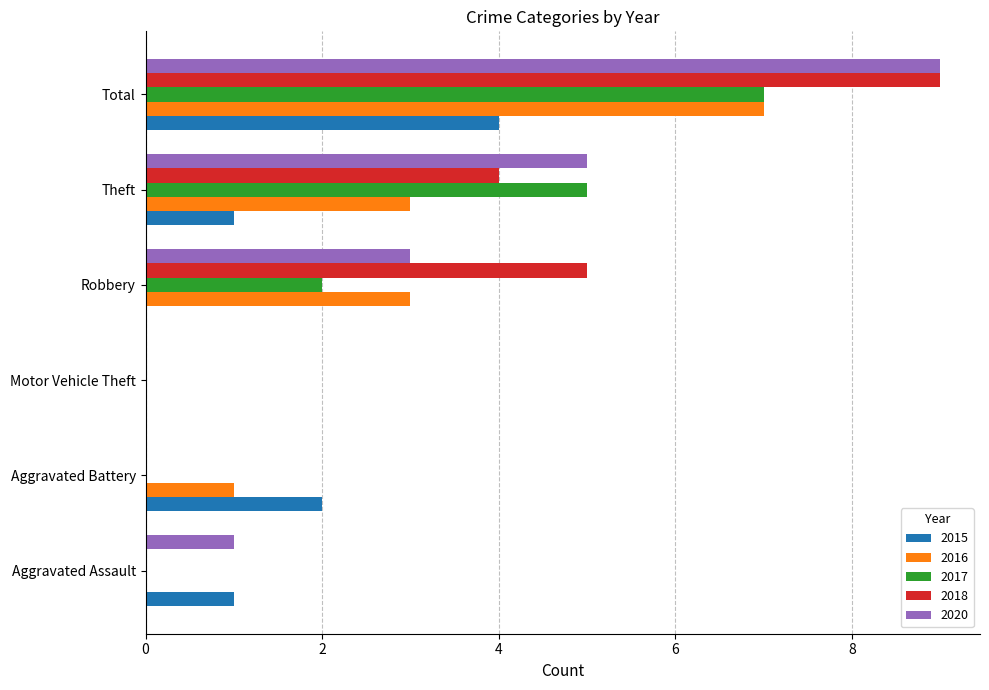

Is the value of 2016 at Motor Vehicle Theft greater than the value of 2020 at Total?

No